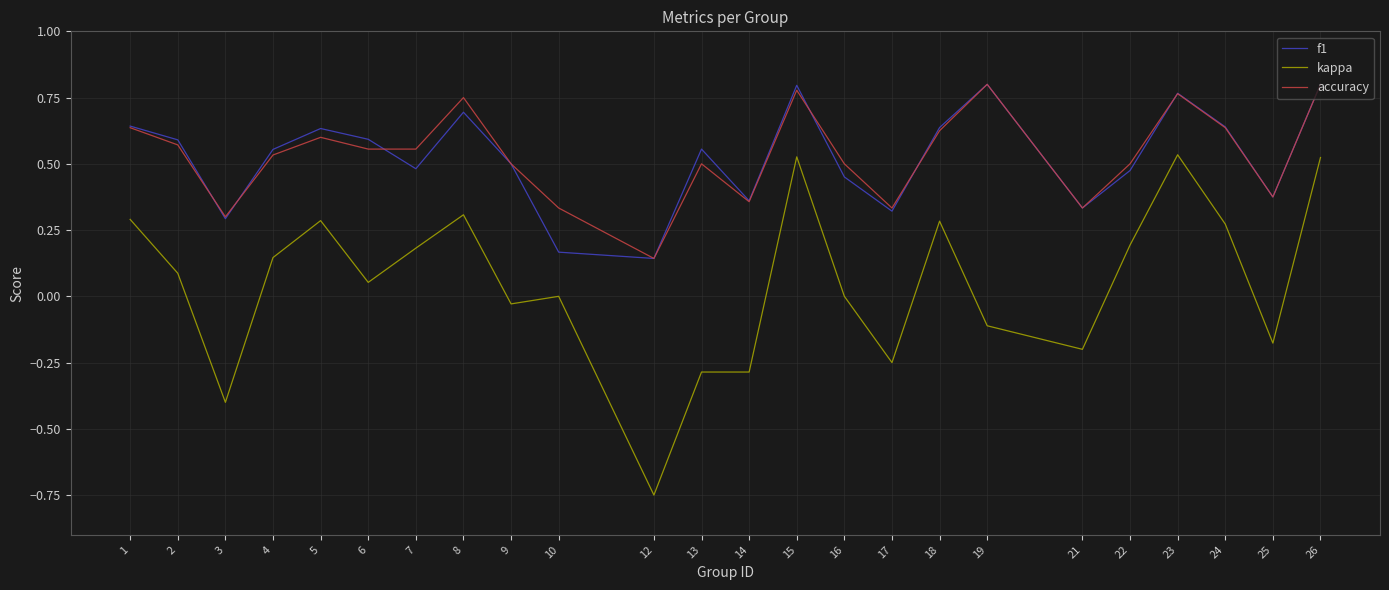

True or false: kappa and f1 intersect in this chart.

False